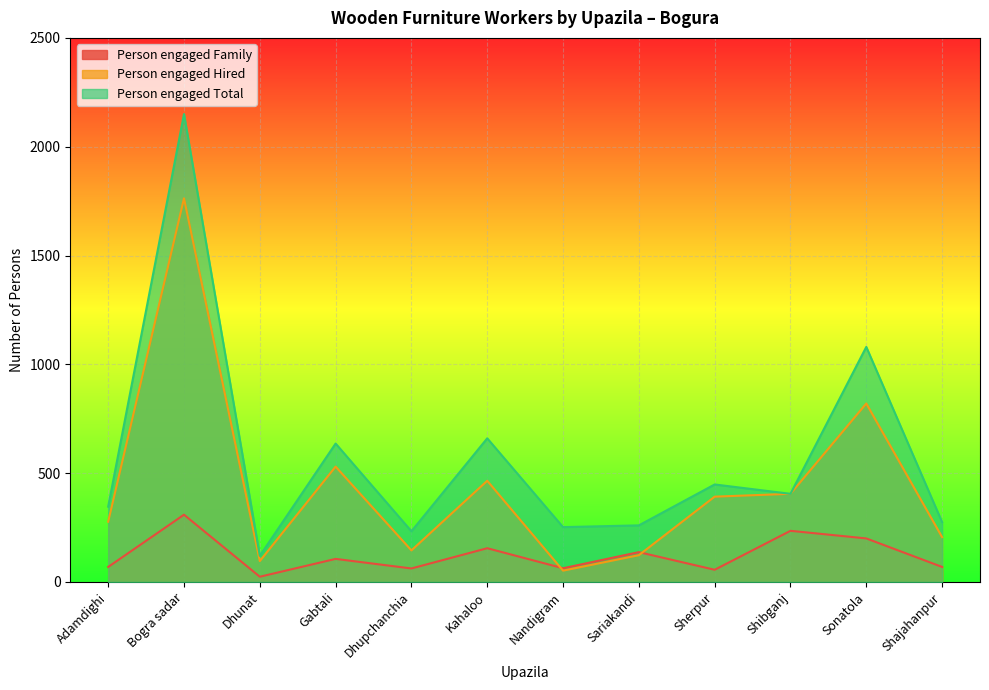

What is the smallest value displayed?

24